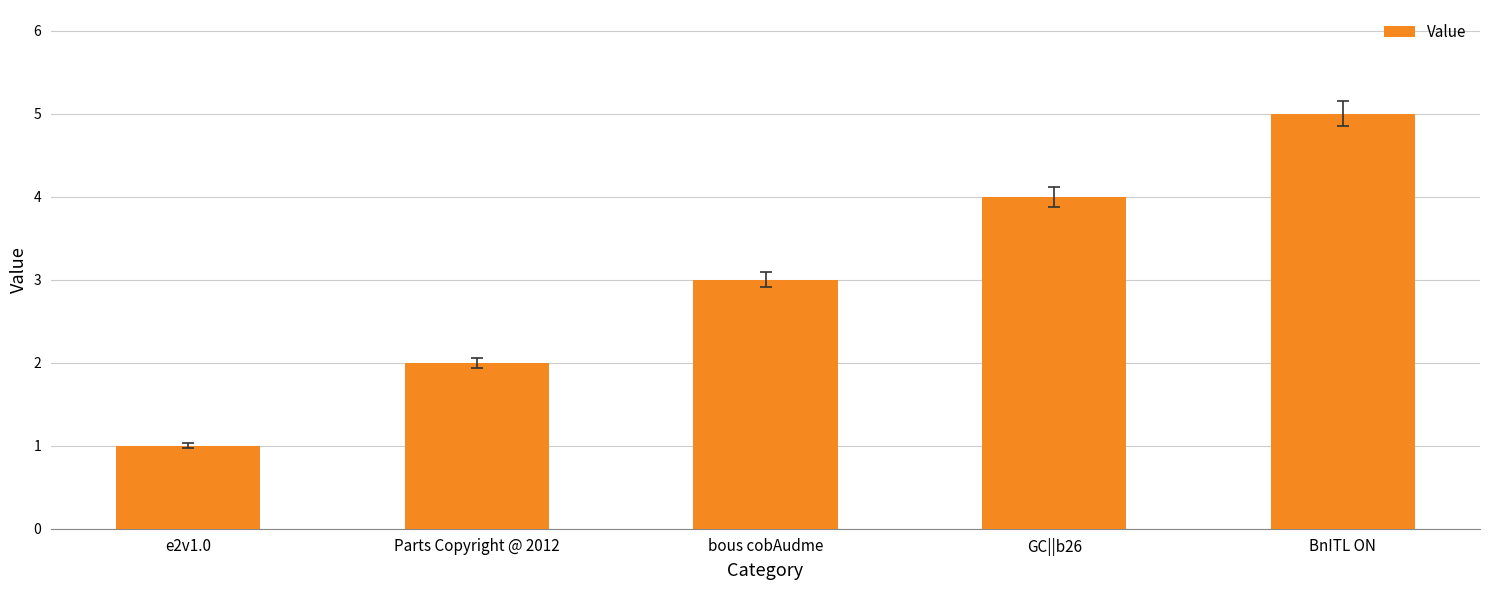

At which label is the value closest to 3?

bous cobAudme